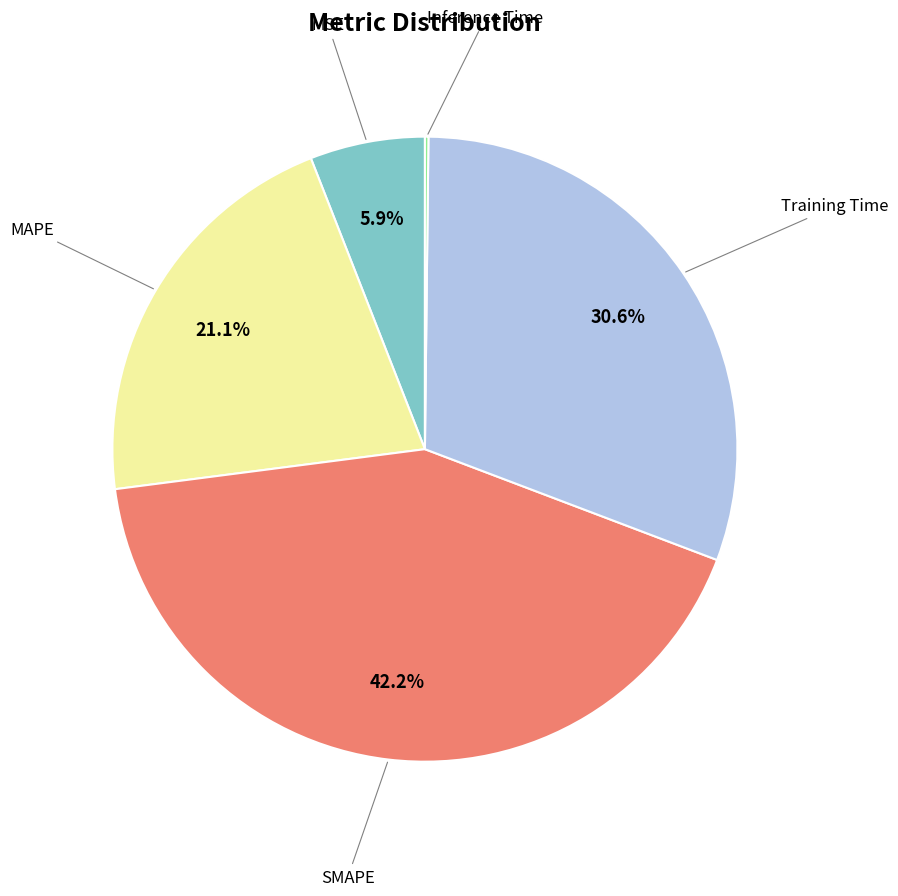

Is there a majority slice in this chart?

No